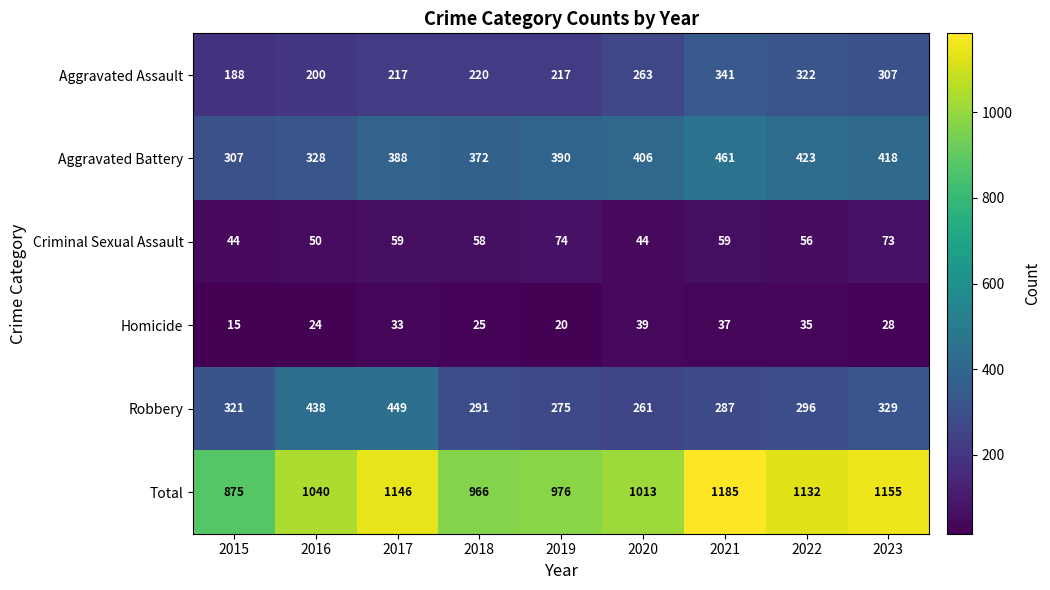

At 2017, list the series in order from largest to smallest.

Total, Robbery, Aggravated Battery, Aggravated Assault, Criminal Sexual Assault, Homicide